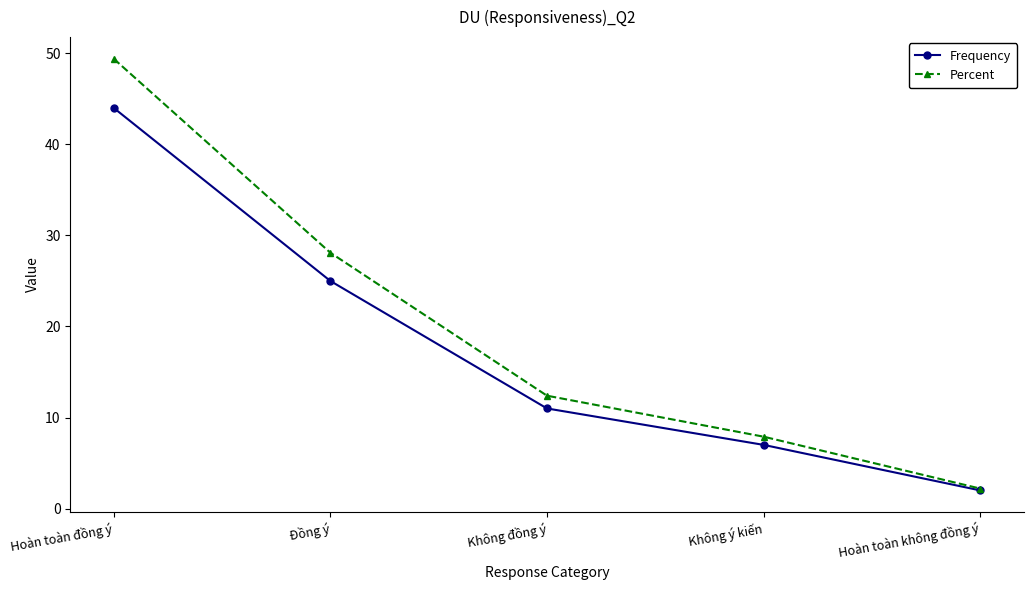

The value of Percent at Đồng ý is 28.1. True or false?

True